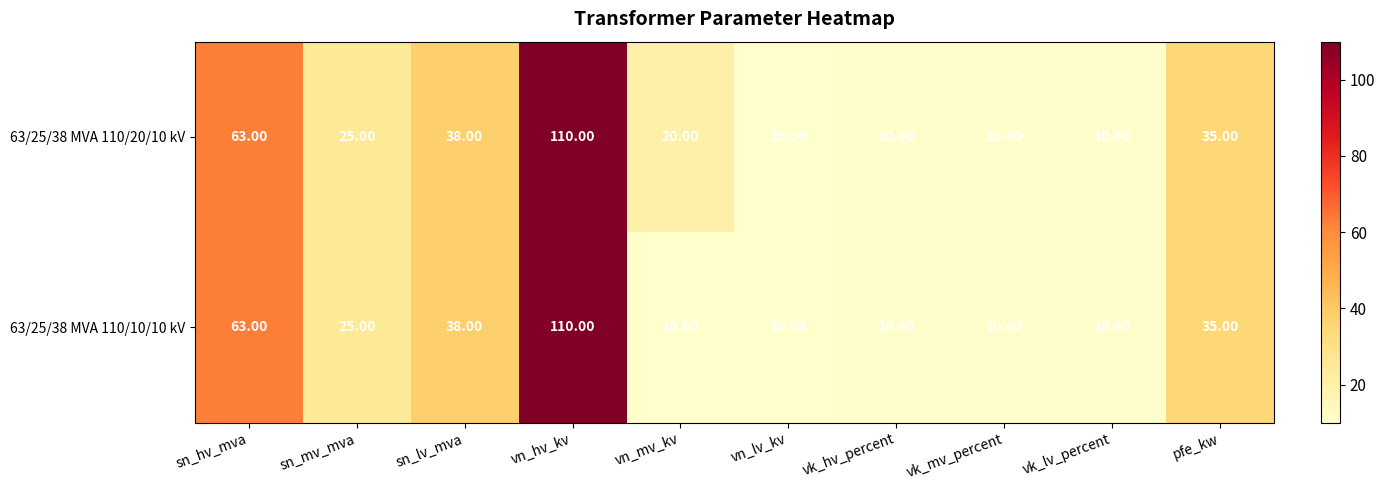

Where is 63/25/38 MVA 110/10/10 kV nearest to the value 60?

sn_hv_mva